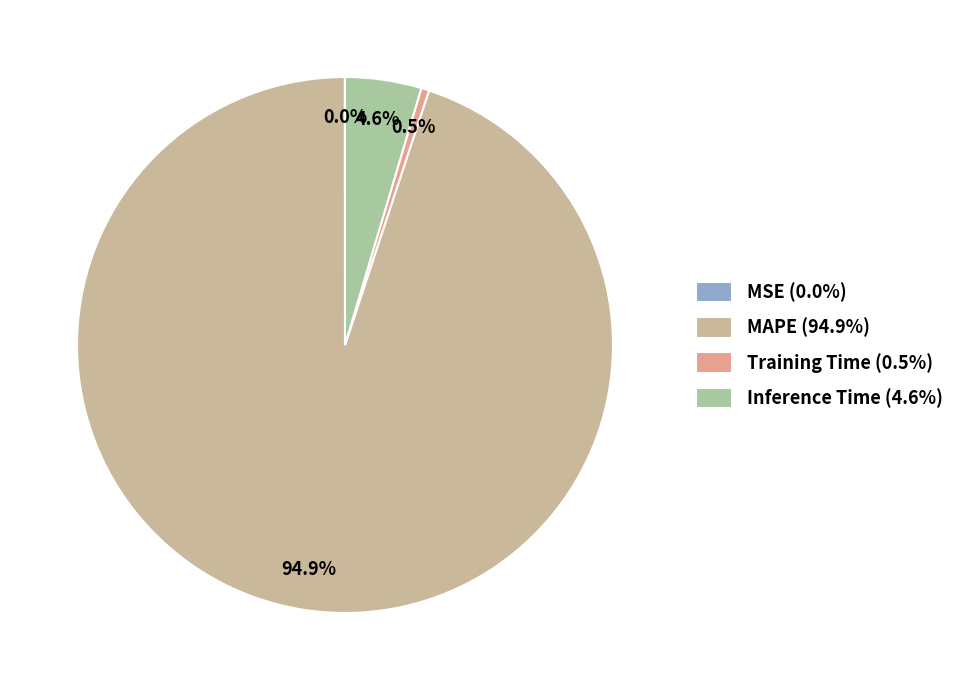

Count the number of slices in the pie.

4